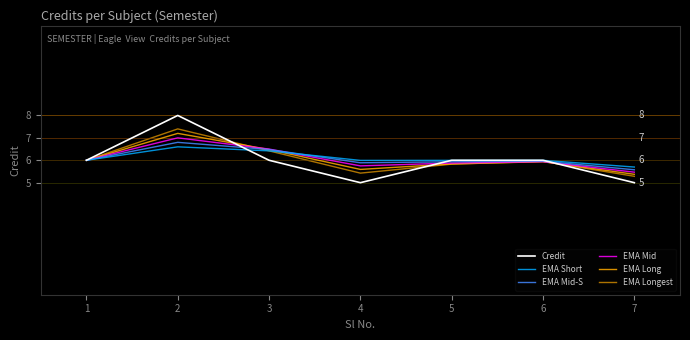

Between 2 and 7, which series saw the biggest shift?

Credit